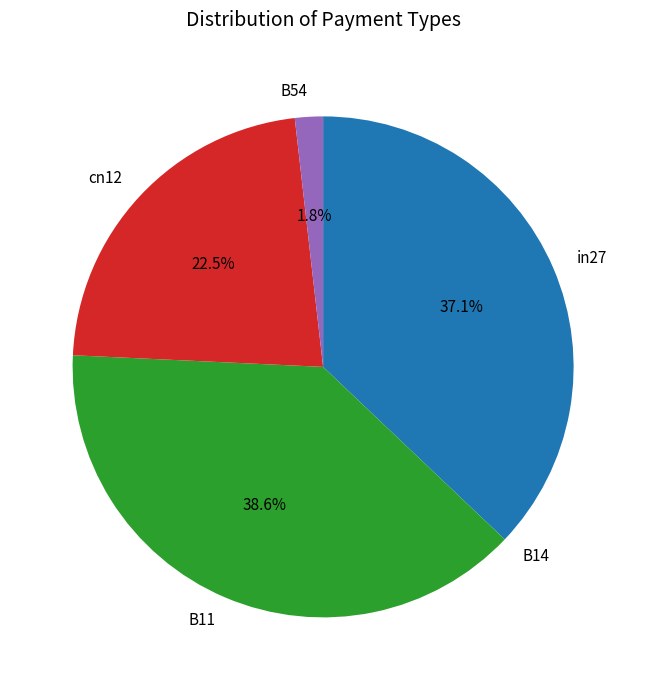

What percentage is the B54 slice, to the nearest percent?

2%